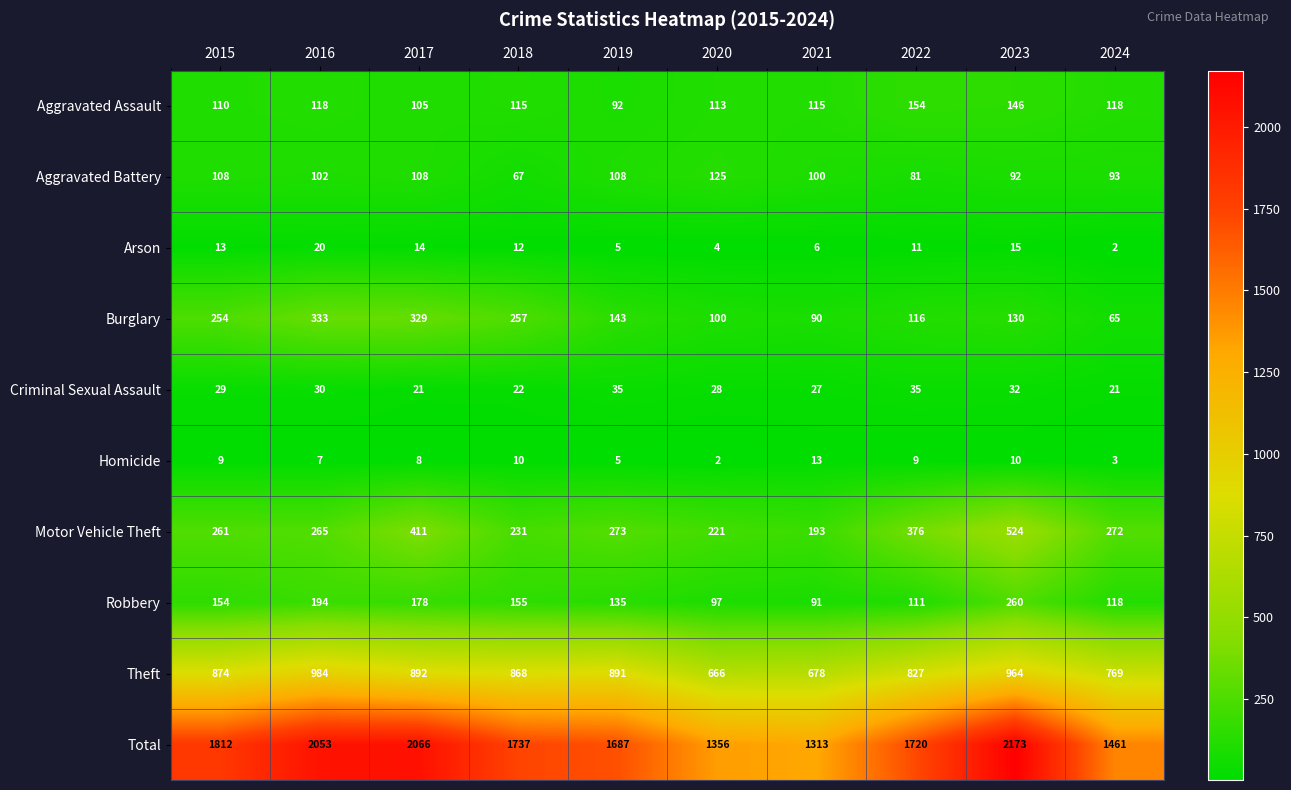

At which label does Arson reach its minimum?

2024